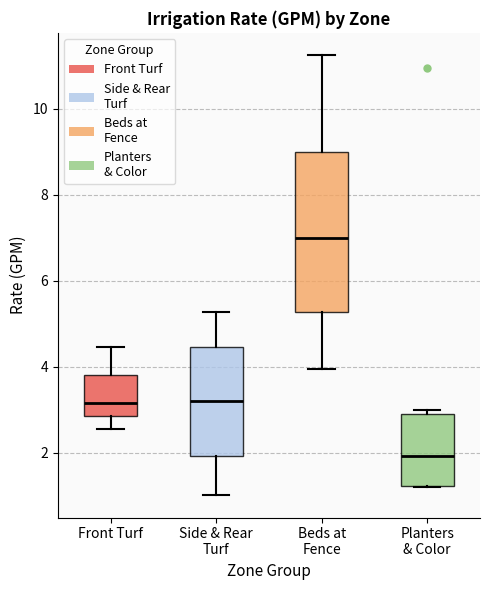

Comparing the boxes themselves (not the whiskers), which one is the tallest?

Beds at Fence